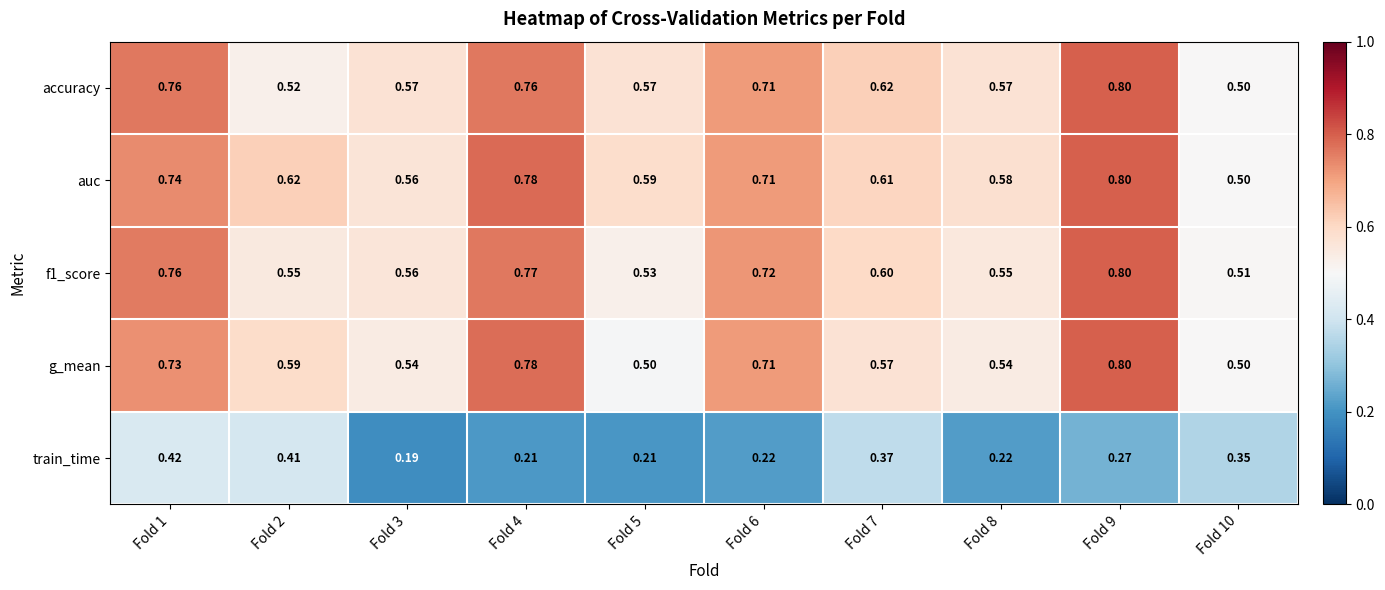

At how many categories does at least one series exceed 0?

10